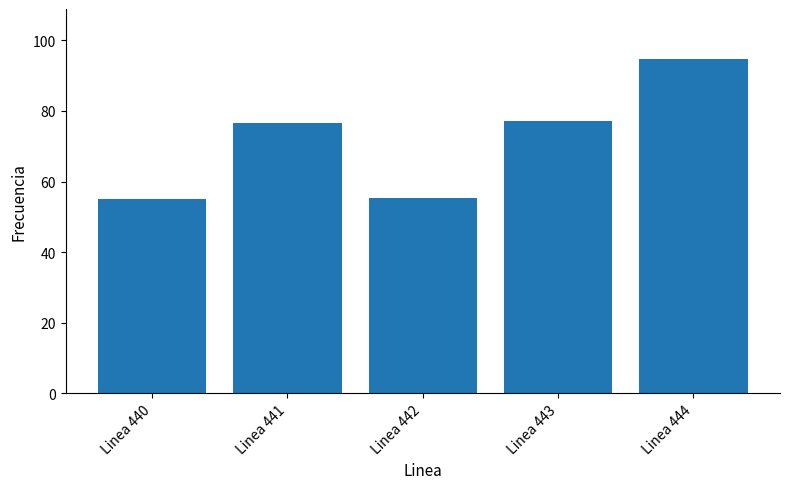

What is the sum of all values?

358.8